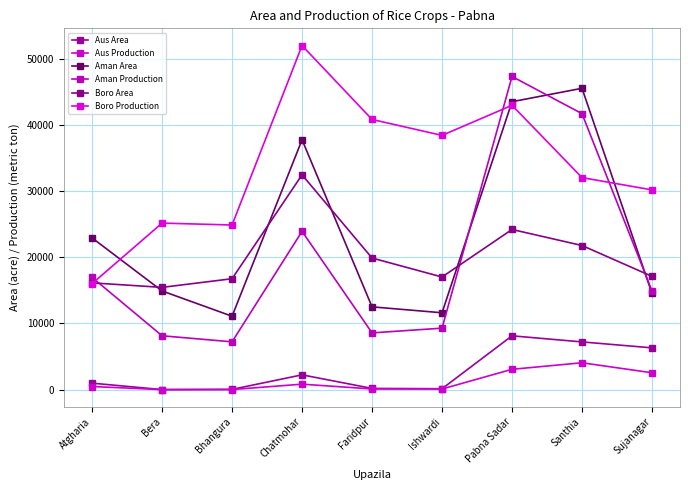

After their last crossing, which series has the higher values: Aman Production or Boro Production?

Boro Production